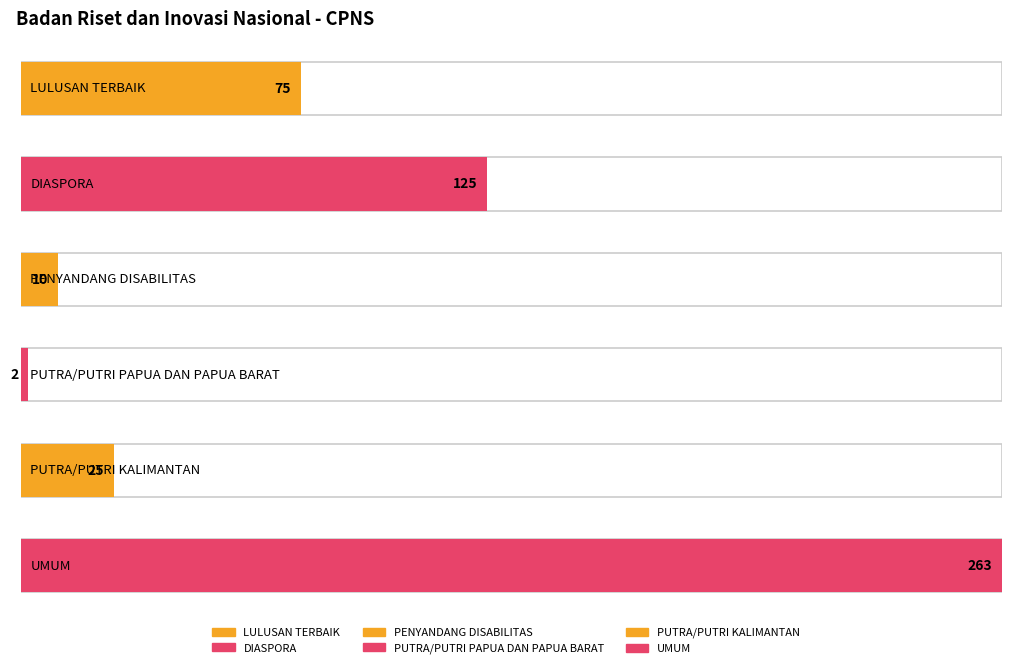

Reading right to left, what are all the values shown in this chart?

jumlah_formasi: 263	25	2	10	125	75
disable: 1	1	1	1	1	1